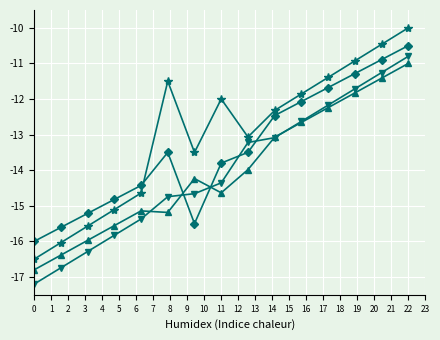

What is the minimum value shown in the chart?

-17.2